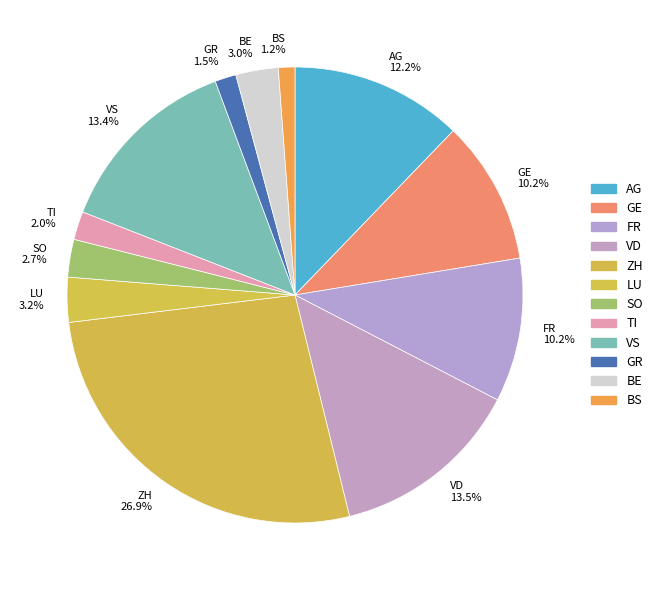

To the nearest percent, what is the average slice percentage?

8%